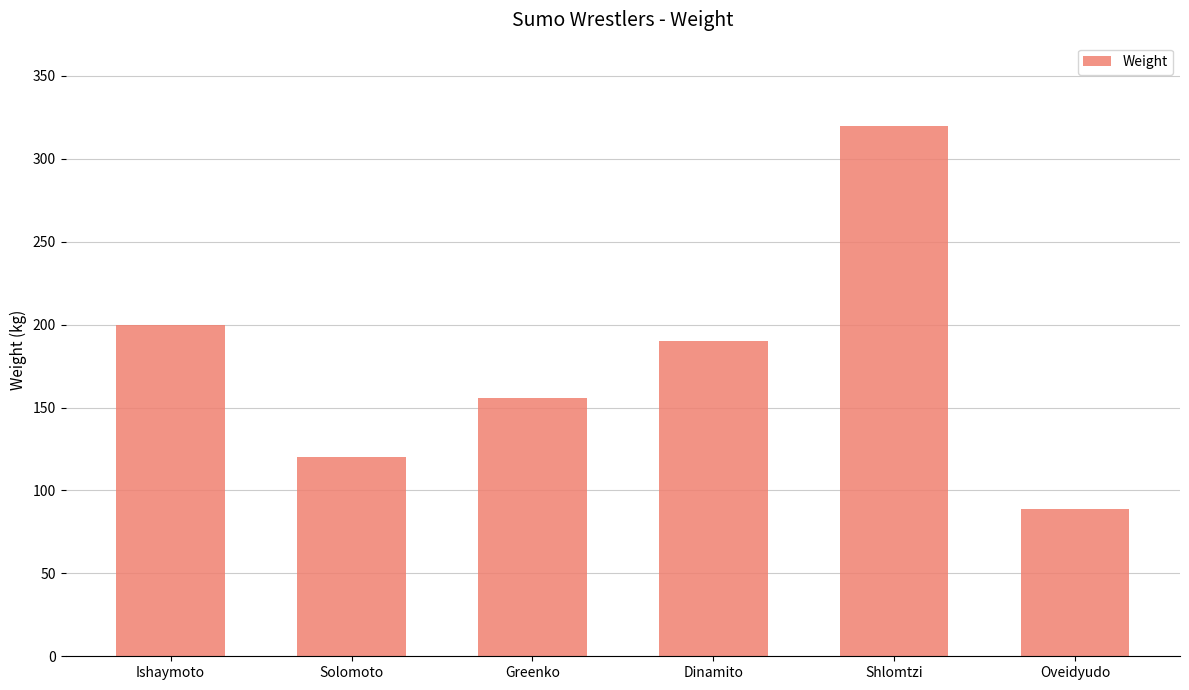

List the labels in order of value, largest first.

Shlomtzi, Ishaymoto, Dinamito, Greenko, Solomoto, Oveidyudo